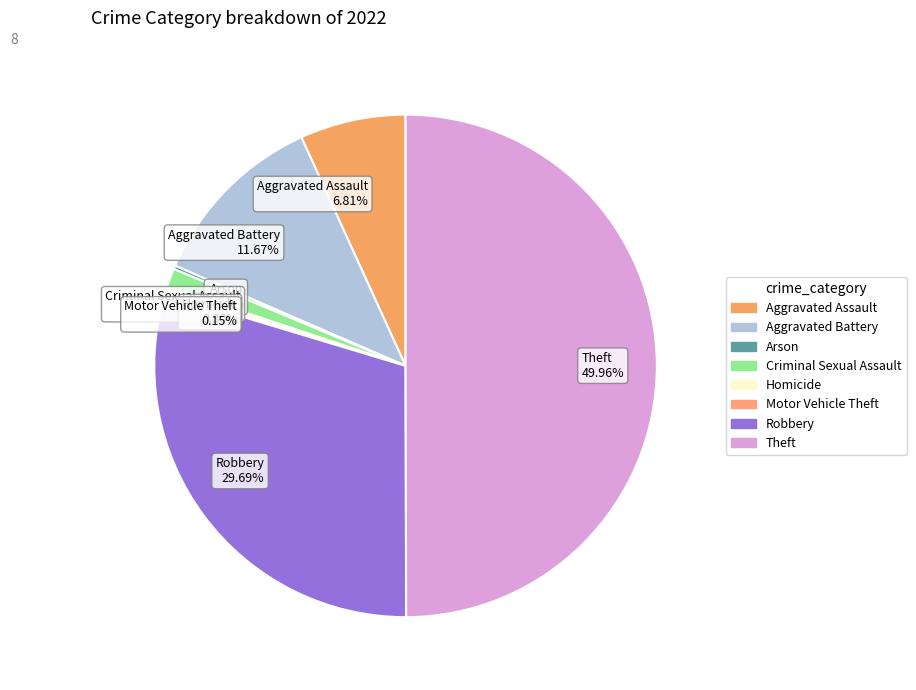

Does Homicide 0.30% represent more than half of the total?

No